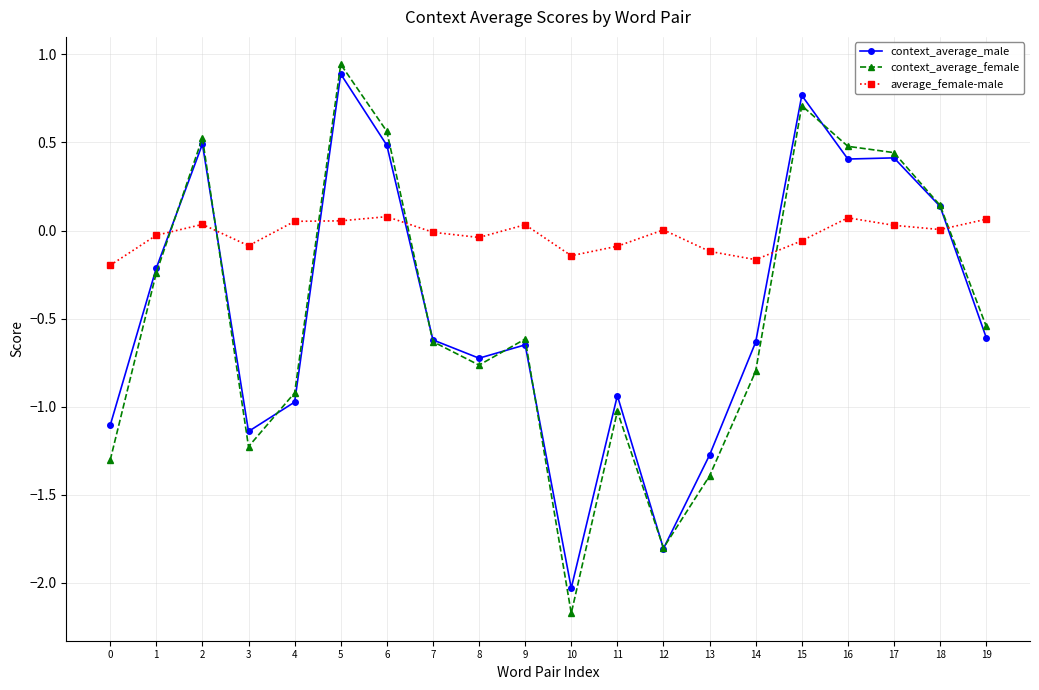

What is the spread (max minus min) of values at 10?

2.0